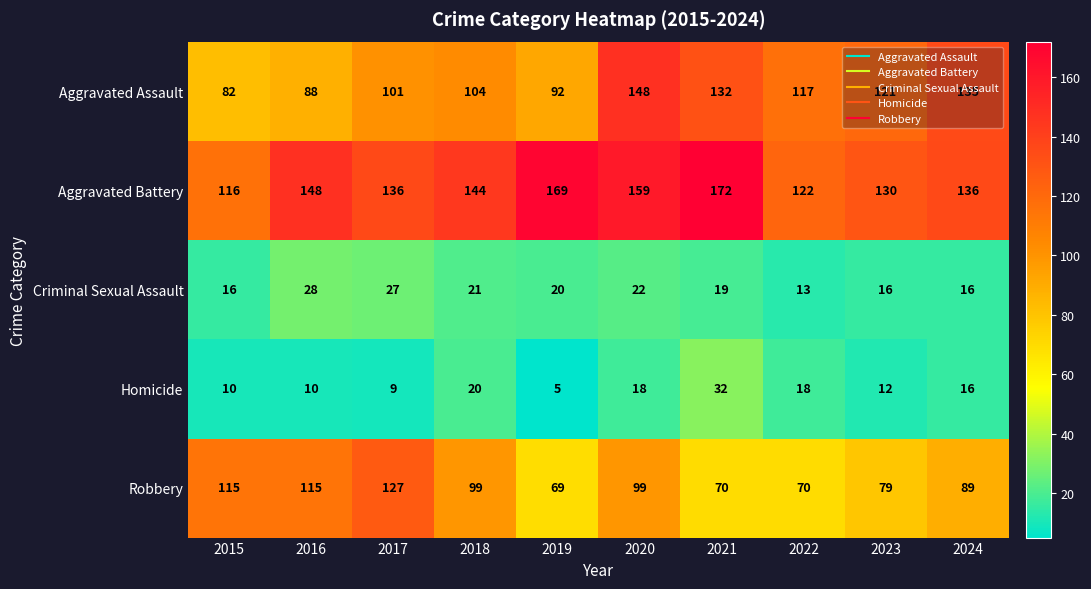

How many distinct data groups are displayed?

5